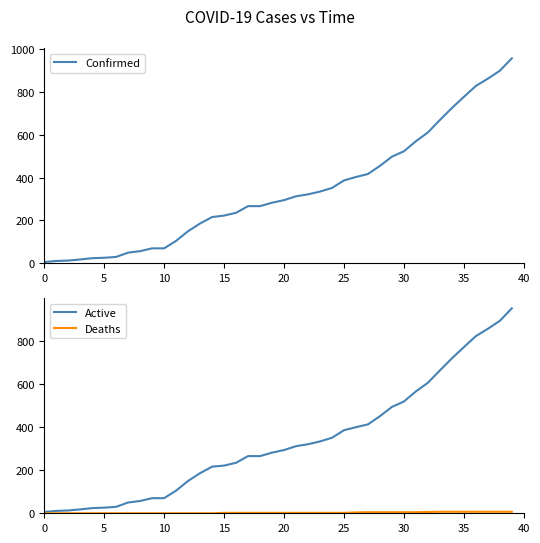

True or false: Confirmed has a value of 33 at 10.

False